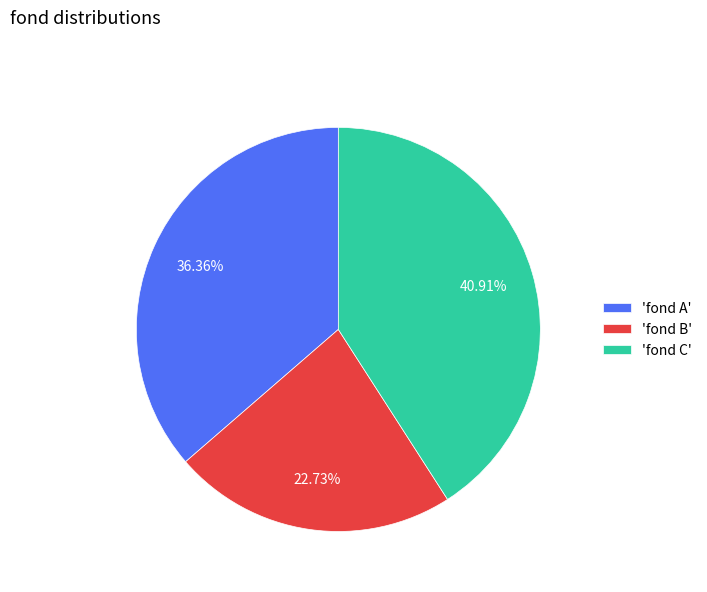

To the nearest percent, what is the average slice percentage?

33%